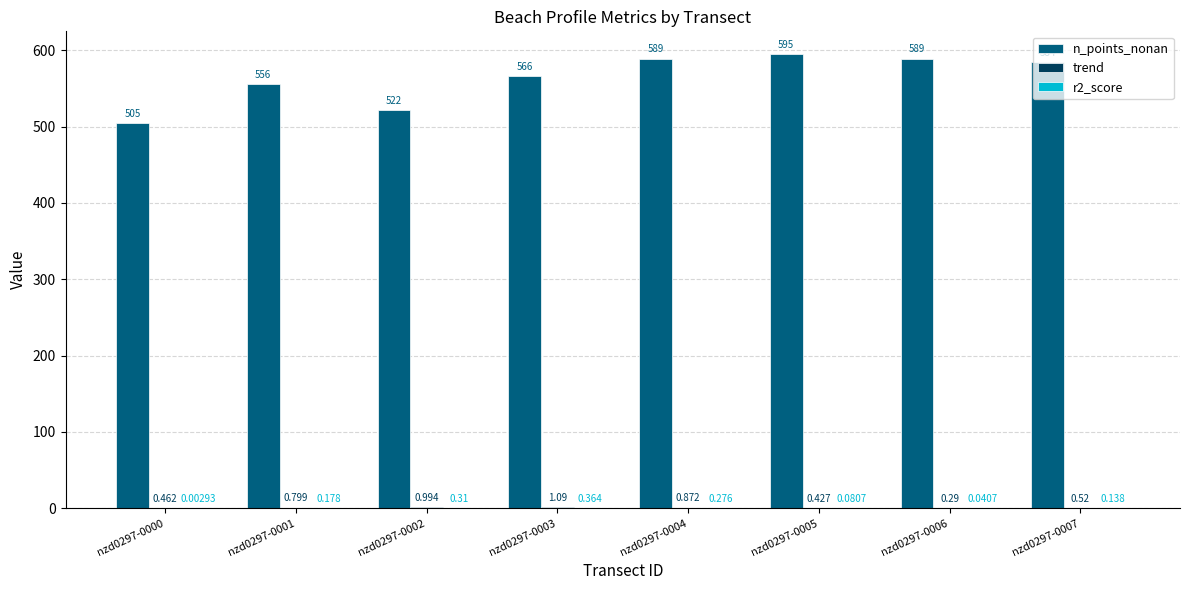

What is the total value across all series at nzd0297-0007?

584.7